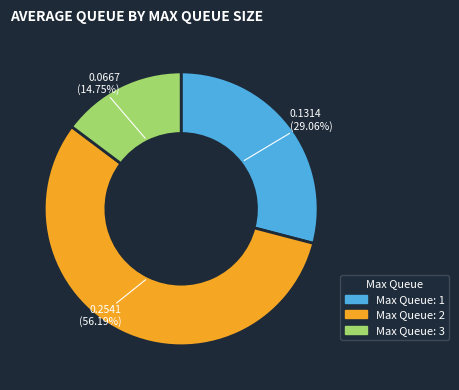

To the nearest percent, what is the difference between the largest and smallest slice percentages?

41%